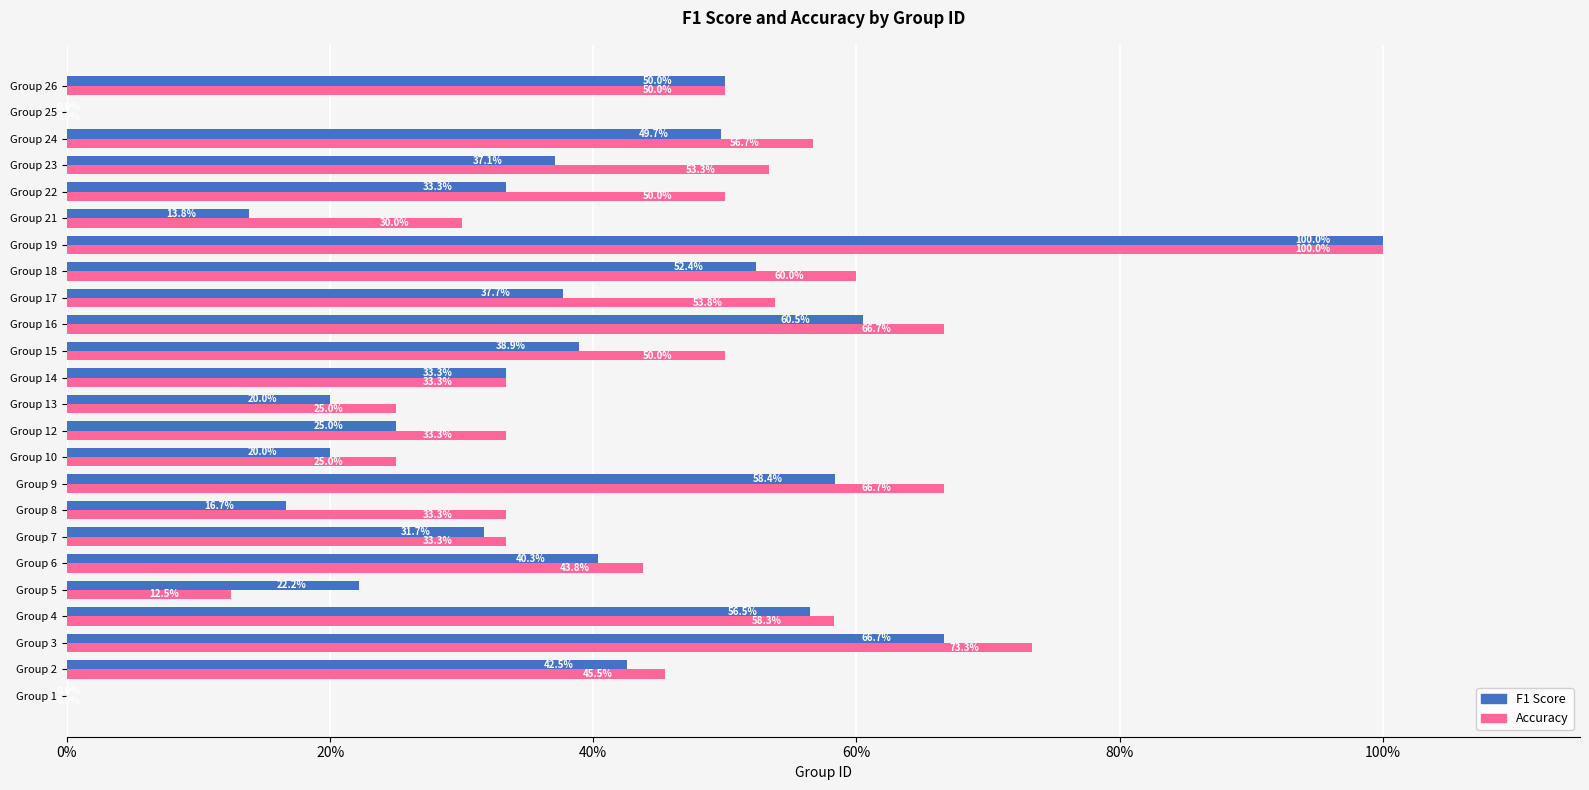

What are all the series names shown in the legend?

F1 Score, Accuracy